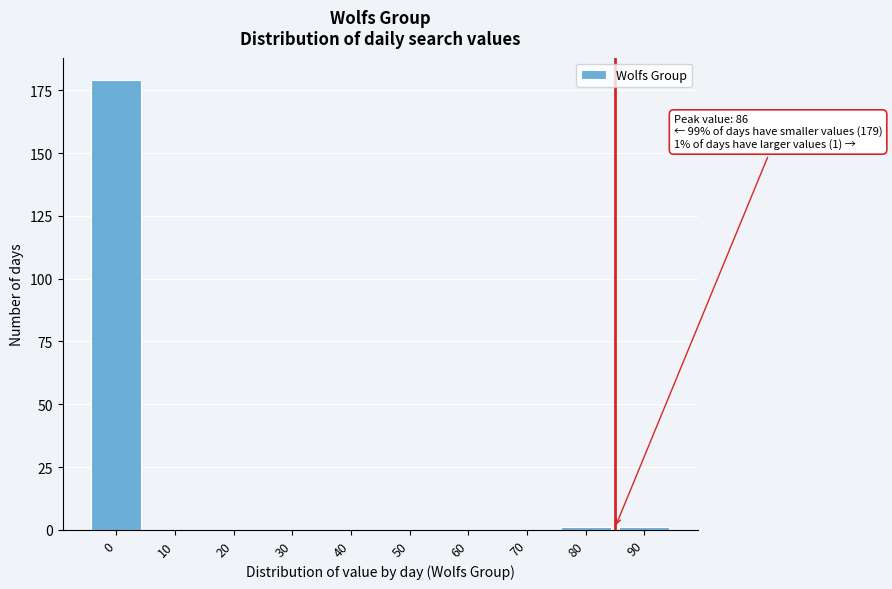

Reading left to right, extract all data points from this chart.

0=179	10=0	20=0	30=0	40=0	50=0	60=0	70=0	80=1	90=1